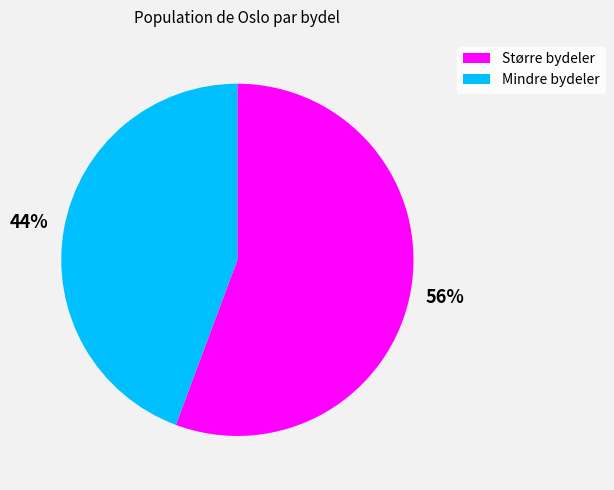

To the nearest percent, what is the average slice percentage?

50%